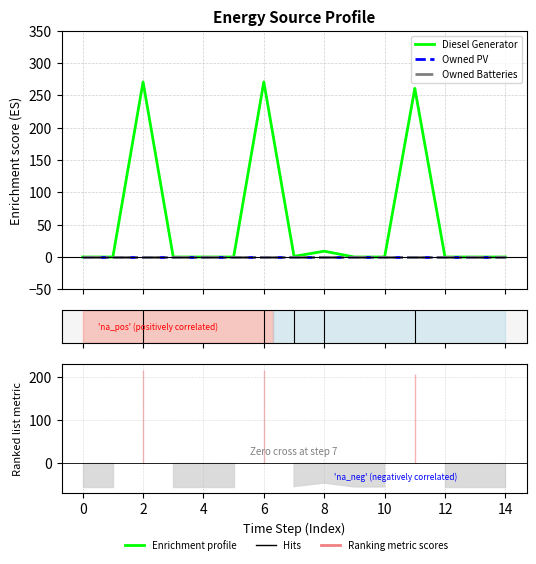

True or false: Owned Batteries has more than 1 points higher than both neighbors.

False